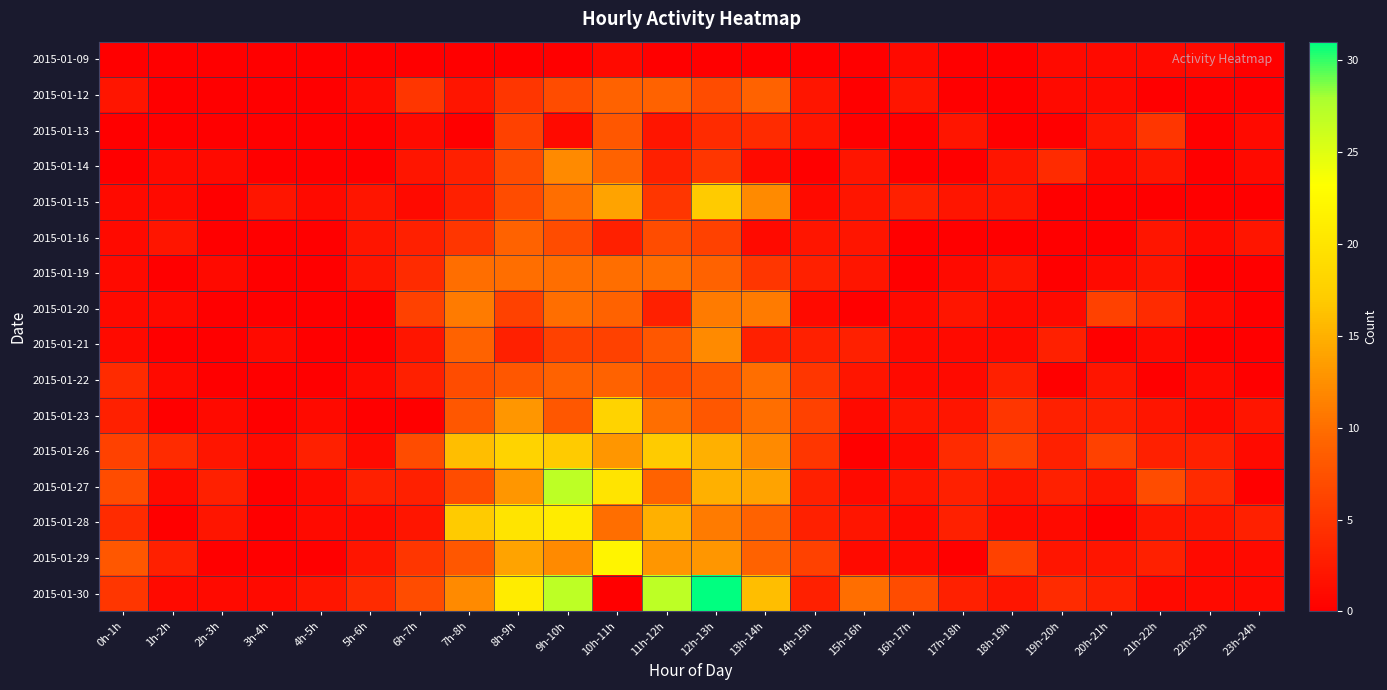

Which has a higher value, 17h-18h or 7h-8h?

17h-18h